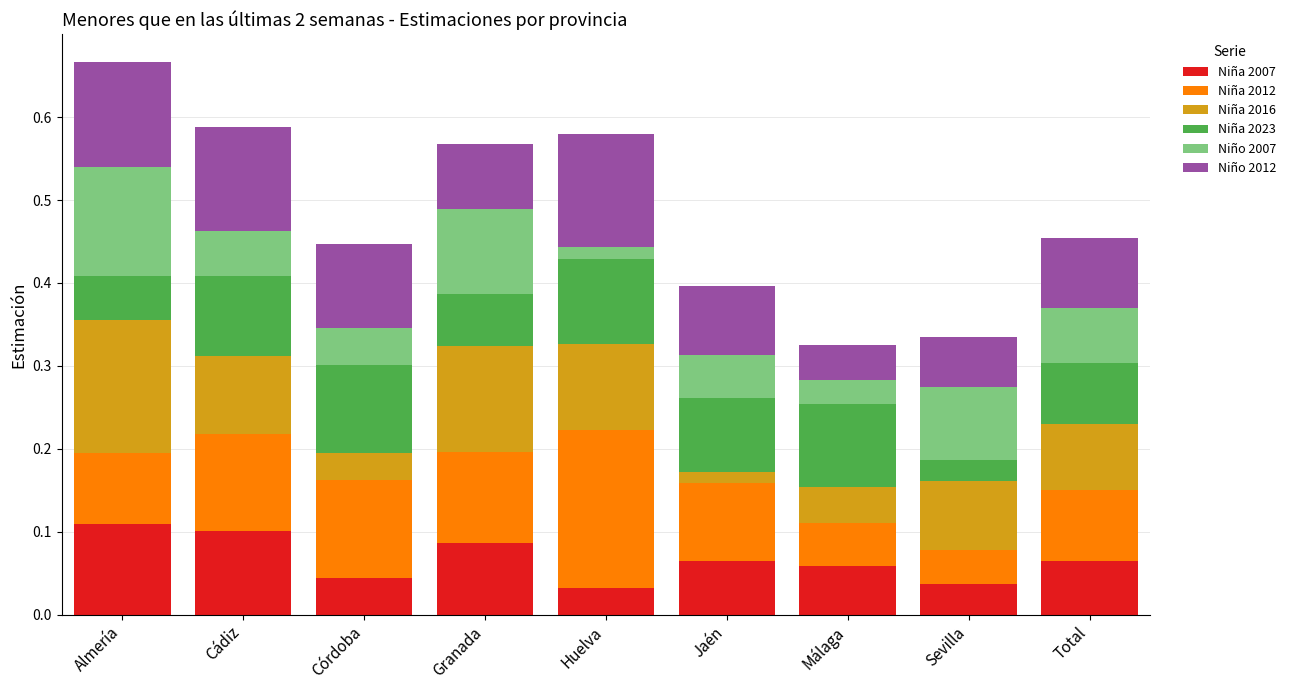

The Niña 2007 series shows 0.1 at Córdoba. True or false?

False